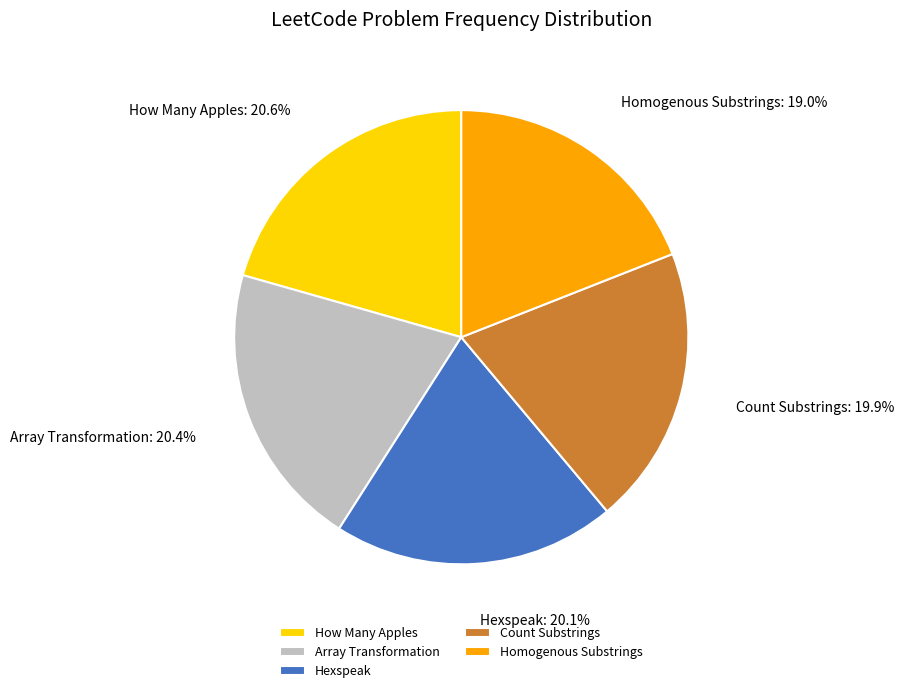

Is there a majority slice in this chart?

No